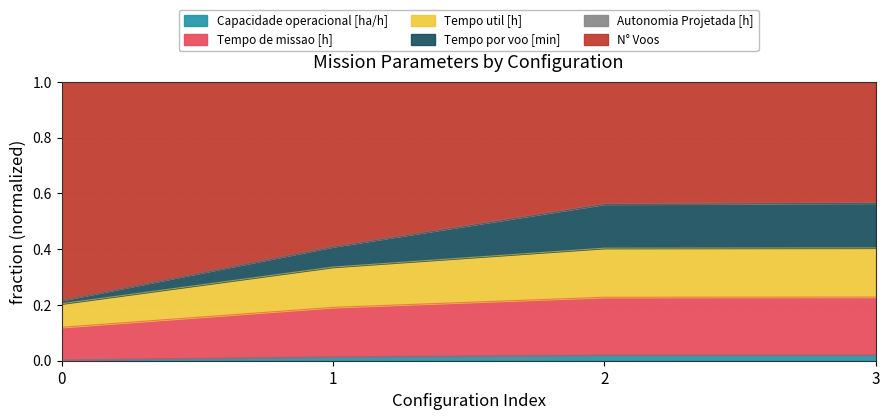

True or false: Tempo por voo [min] has more than 0 points higher than both neighbors.

False